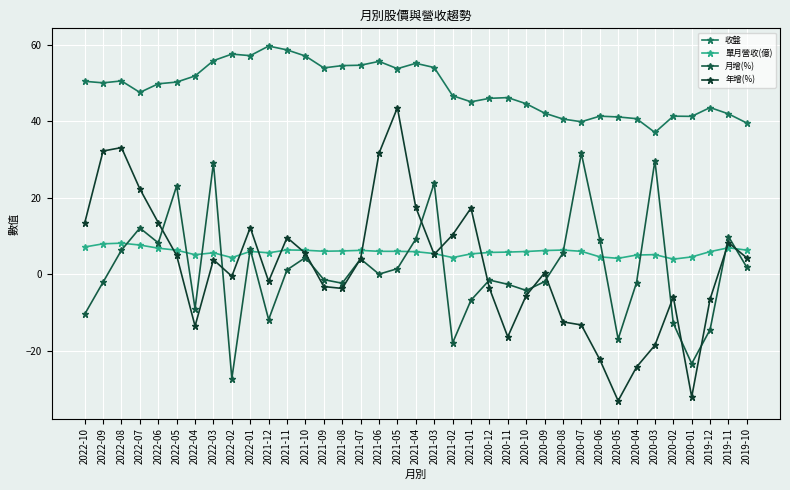

What is the difference between the 月增(%) values at 2022-09 and 2022-10?

8.4